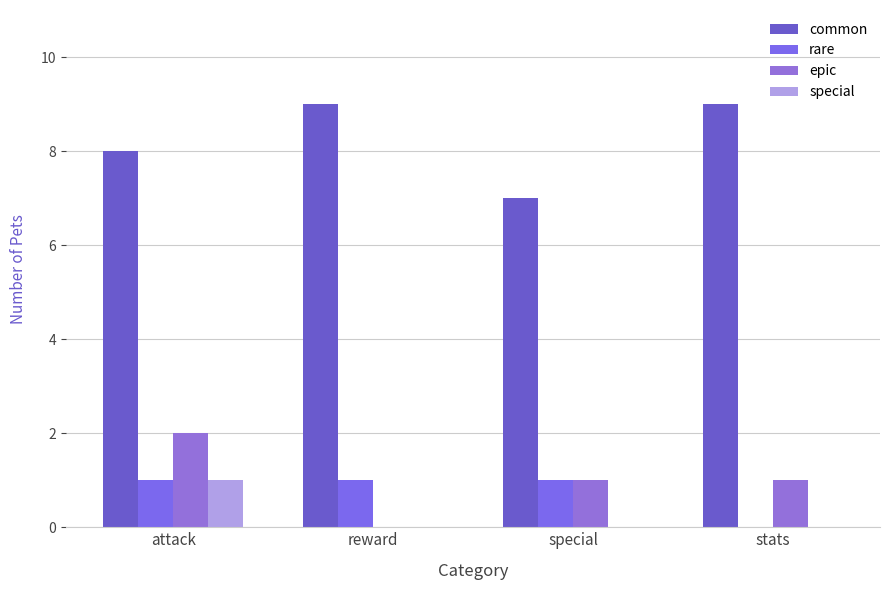

What is the value of the epic bar at the 1st from the left?

2